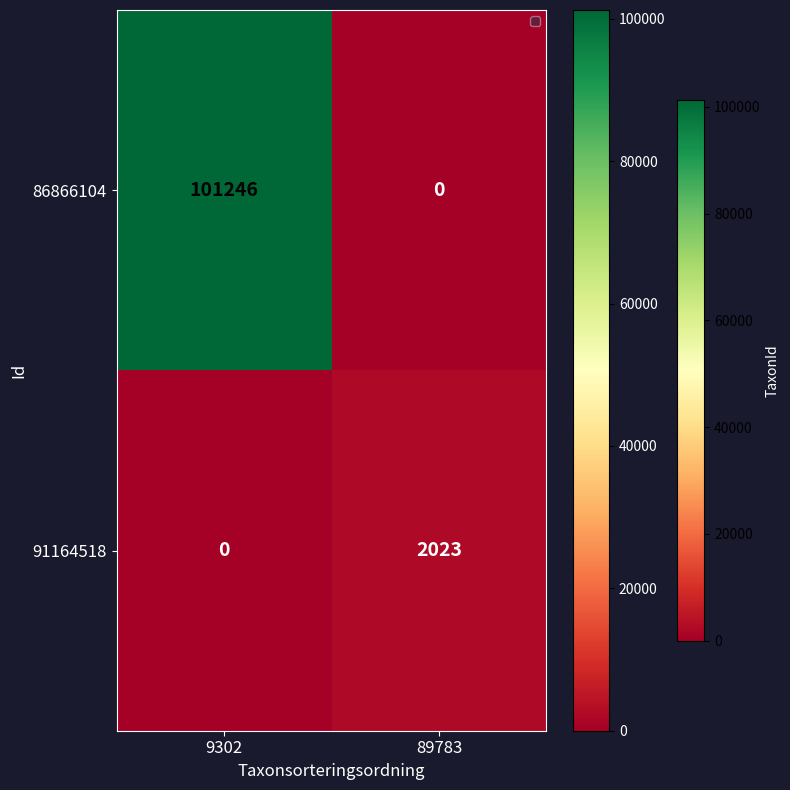

The value of 91164518 at 9302 is 0. True or false?

True